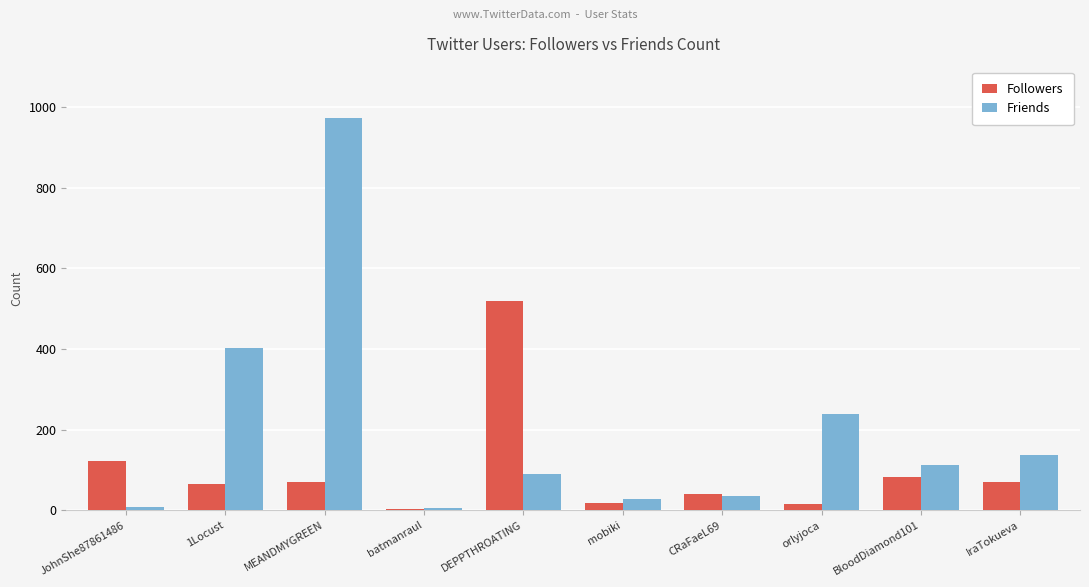

Which series has the largest total across all categories?

Friends